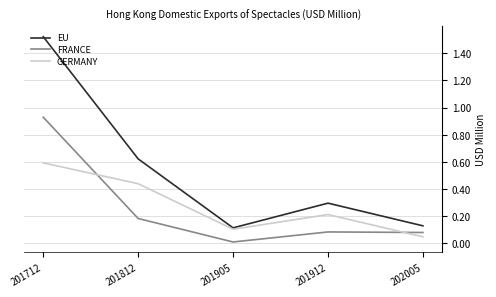

Which series has the widest spread of values?

EU